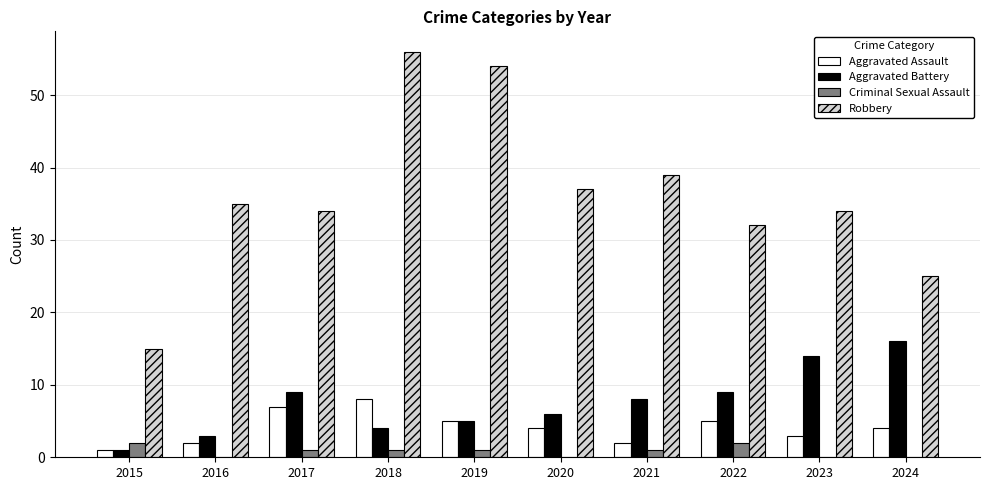

Is the value of Criminal Sexual Assault at 2024 greater than the value of Aggravated Assault at 2016?

No